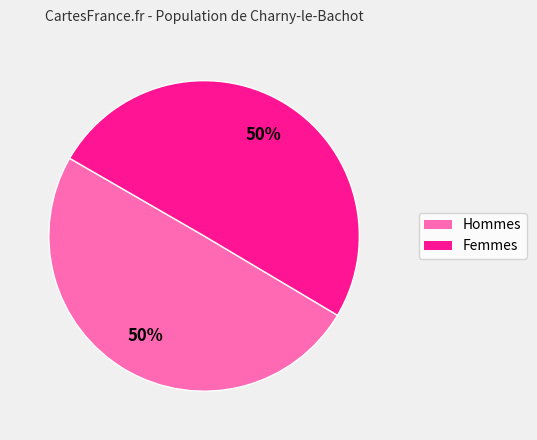

To the nearest percent, what is the average slice percentage?

50%